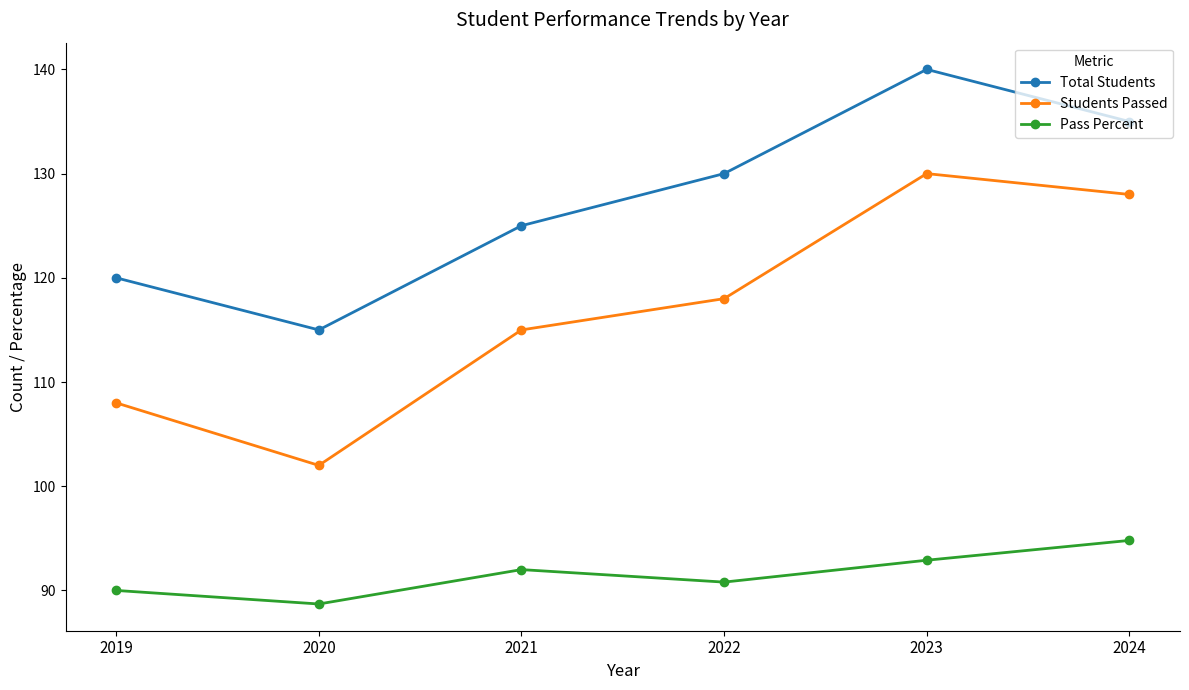

The value of Students Passed at 2020 is 102.0. True or false?

True